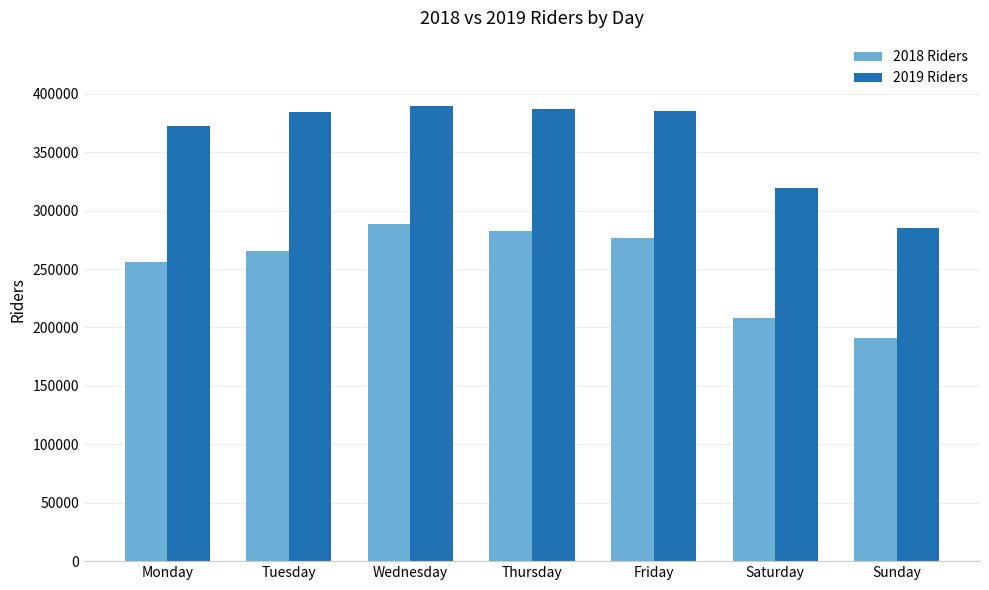

What is the difference between the maximum and minimum values in the 2019 Riders series?

104218